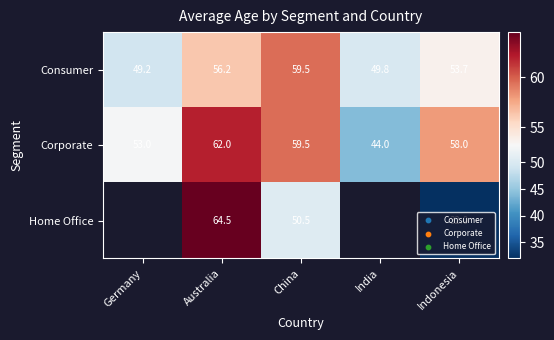

How many data points in Corporate are less than 58?

2